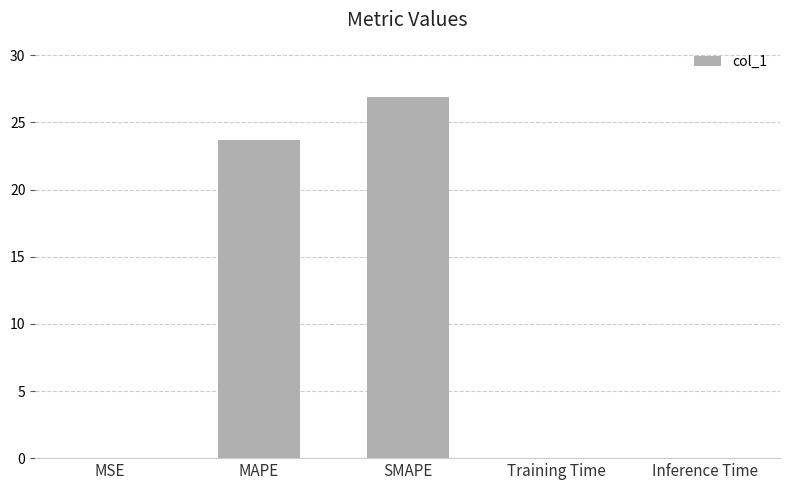

What is the ratio of the value at SMAPE to the value at MAPE?

1.1